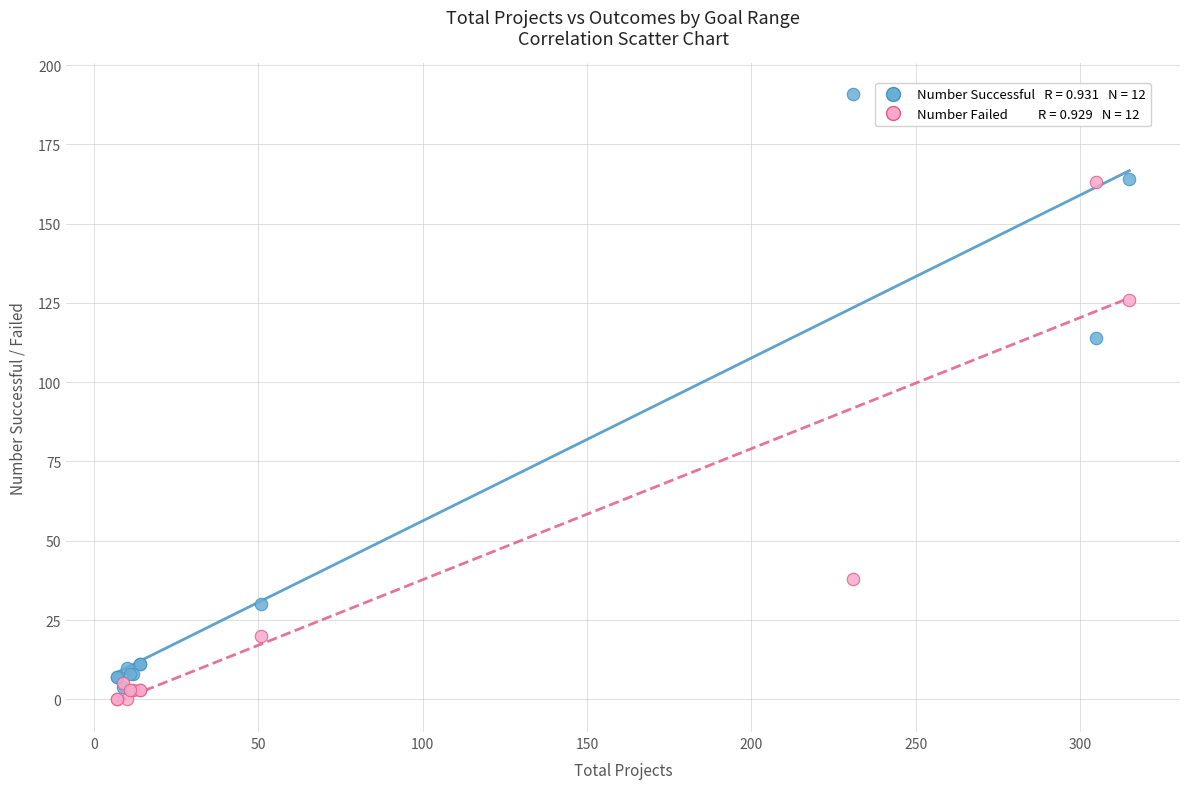

Across all series, what Y value is closest to 95?

114